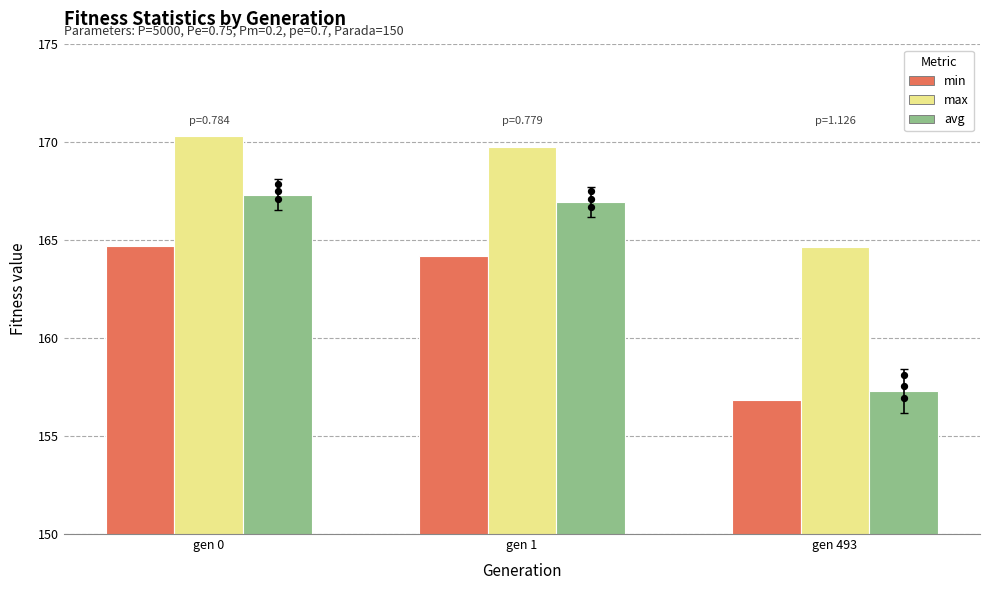

What is the total value across all series at gen 0?

502.3